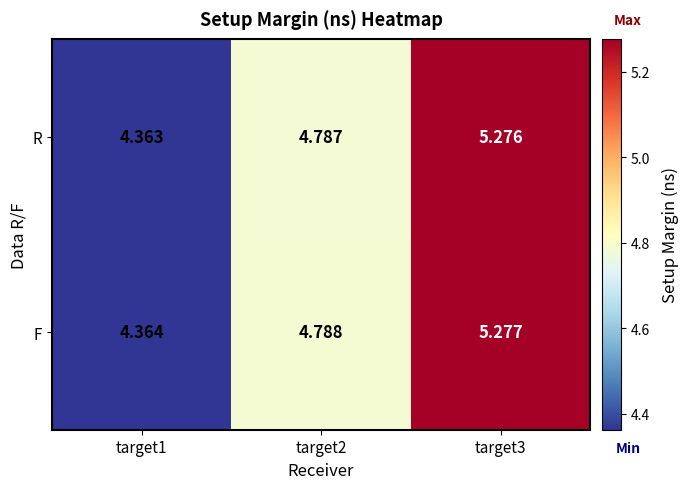

Which label corresponds to the smallest value in the chart?

target1